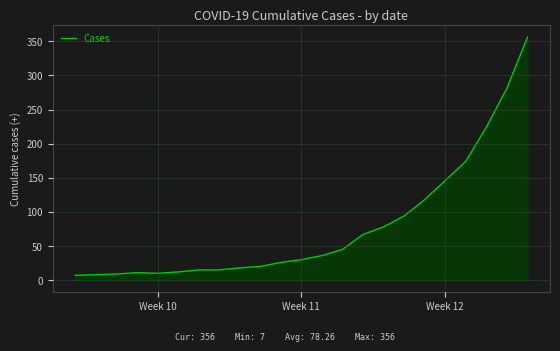

What is the difference between the maximum and minimum values?

349